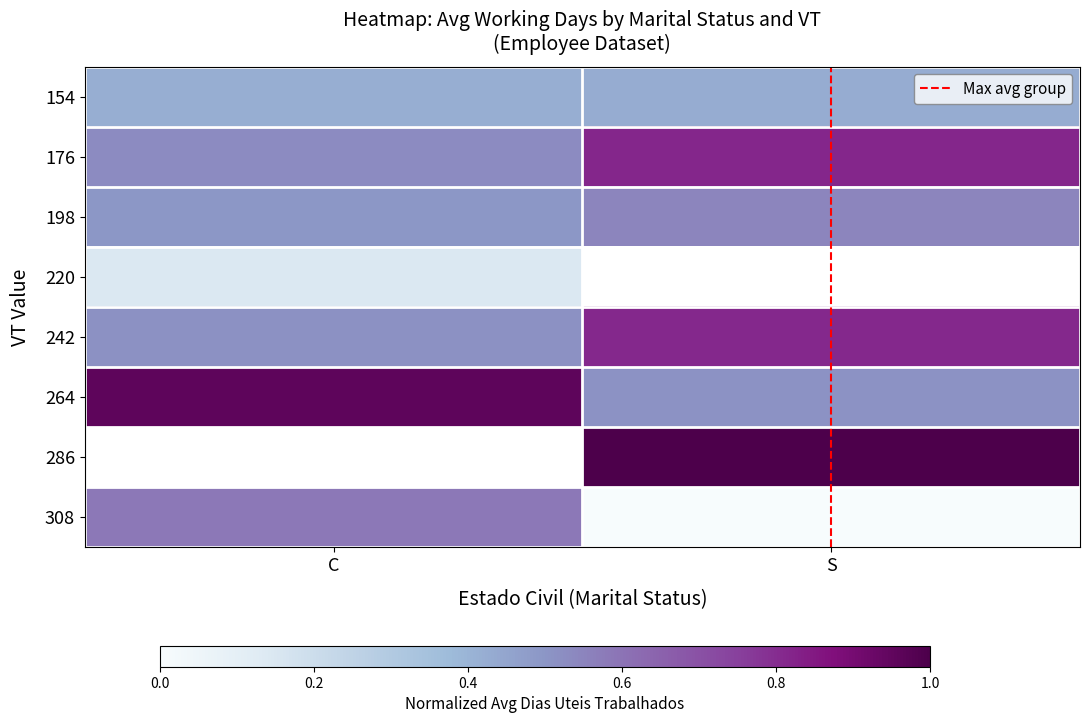

Read the 176 value at C.

0.5